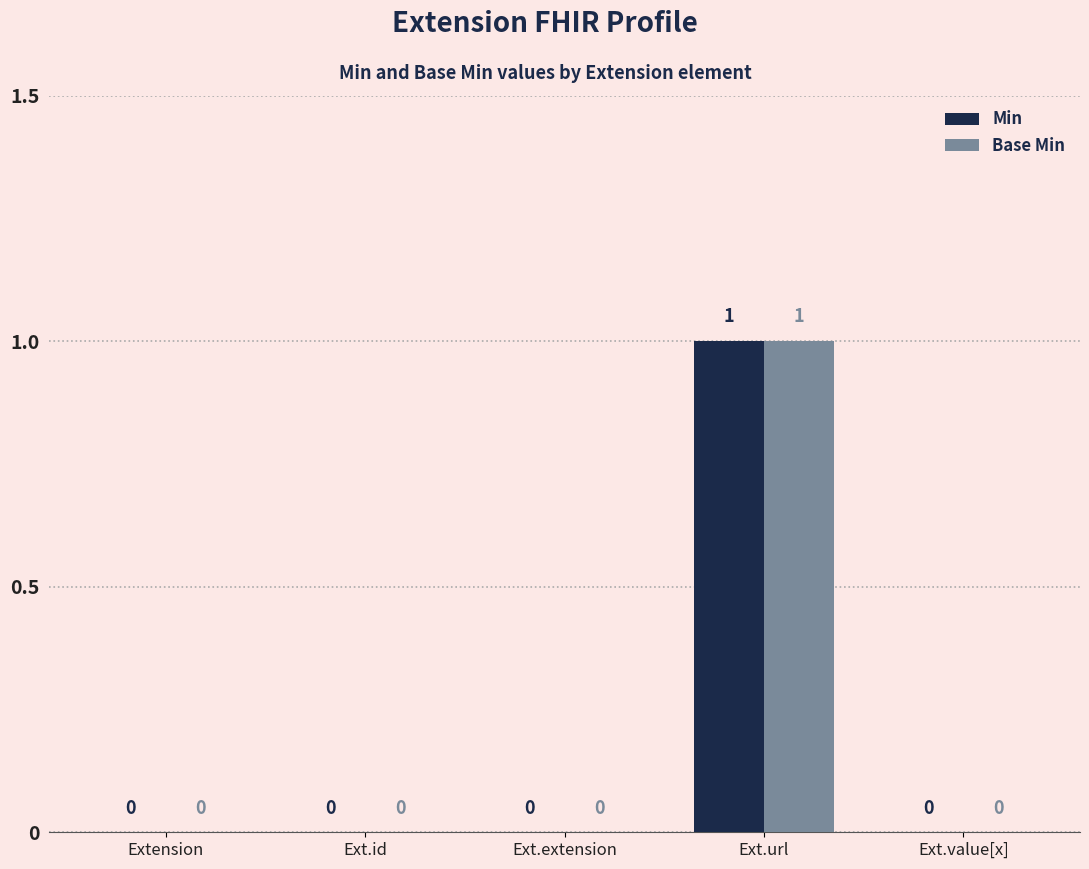

Are the bars horizontal?

No